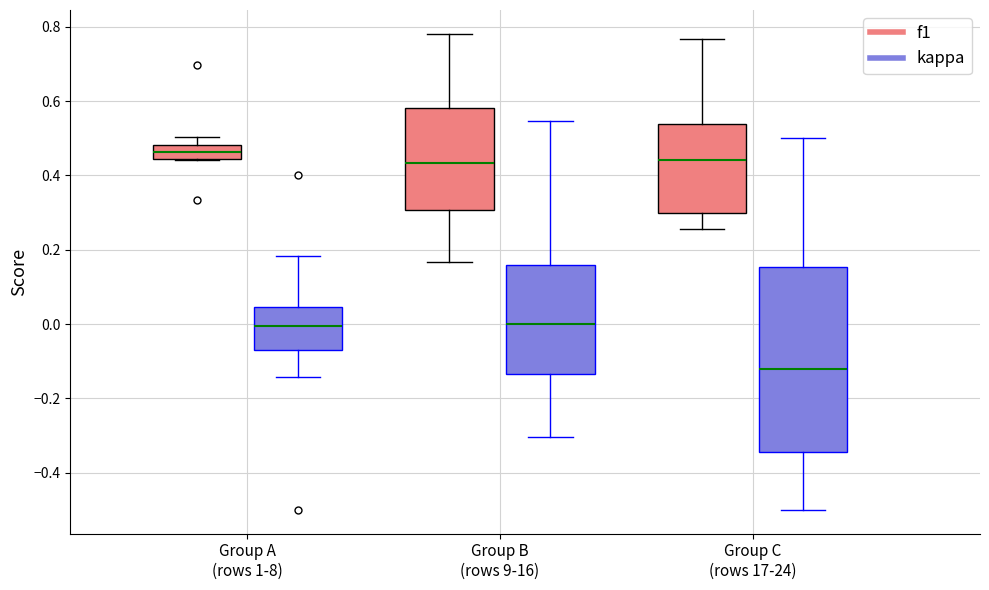

Comparing the boxes themselves (not the whiskers), which one is the tallest?

Group C (rows 17-24) (kappa)